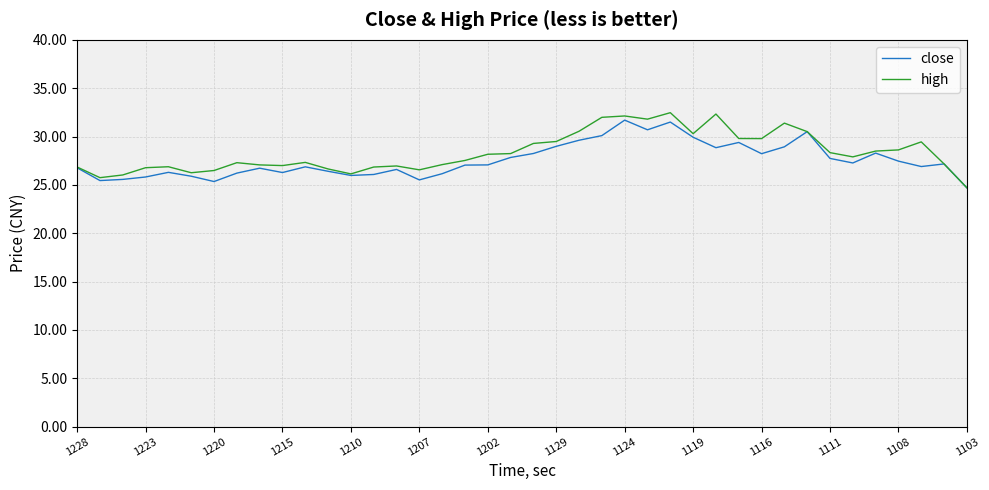

What is the minimum value for high?

24.7